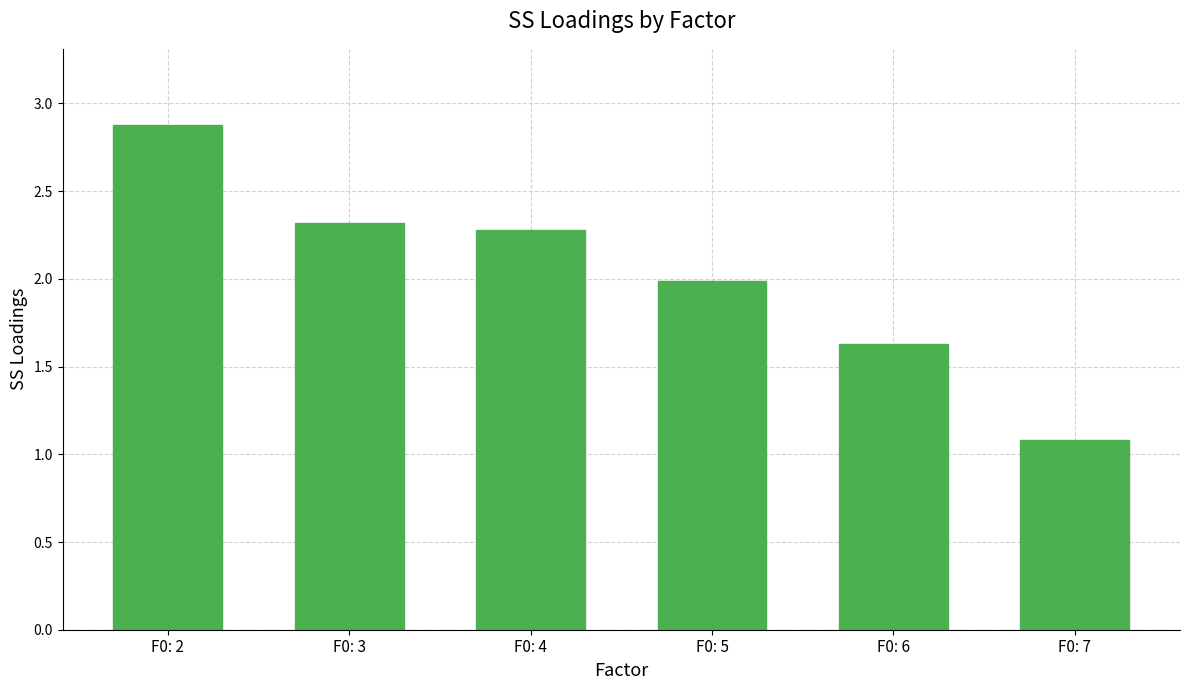

Reading right to left, extract all data points from this chart.

1.1	1.6	2.0	2.3	2.3	2.9